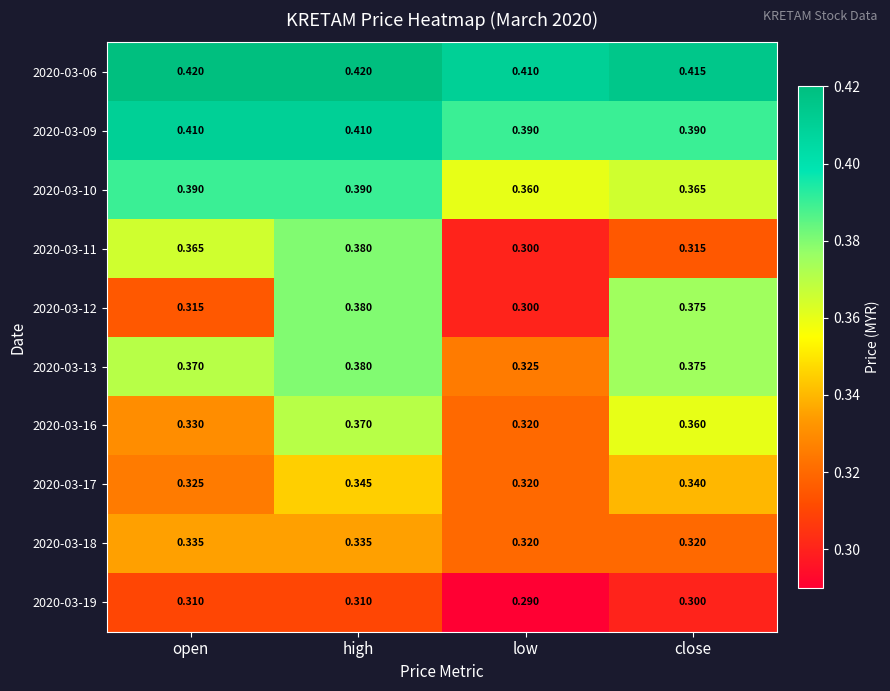

Is the value of 2020-03-11 at high greater than the value of 2020-03-17 at close?

Yes